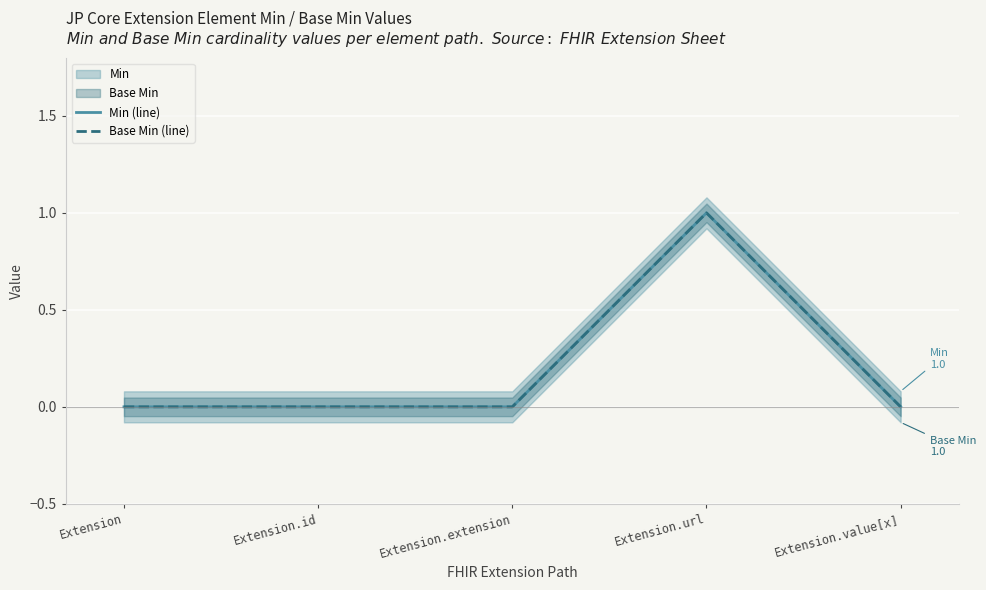

What is the label of the 1st point from the right?

Extension.value[x]